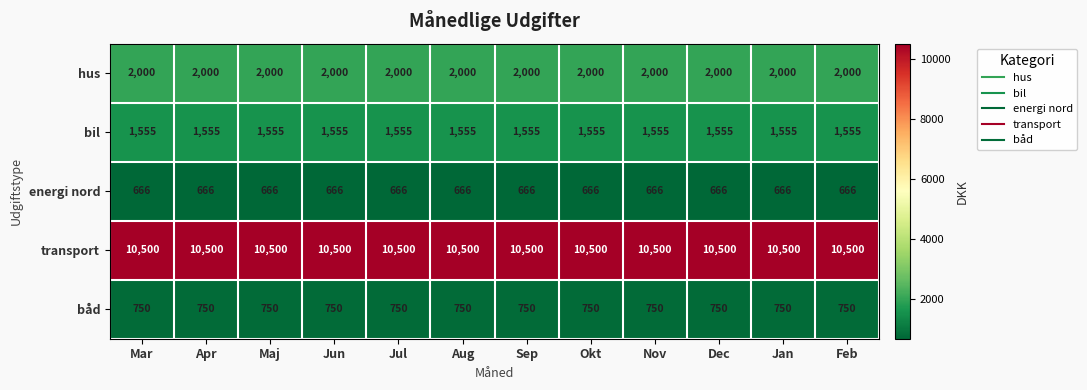

Count the number of data series in this chart.

5